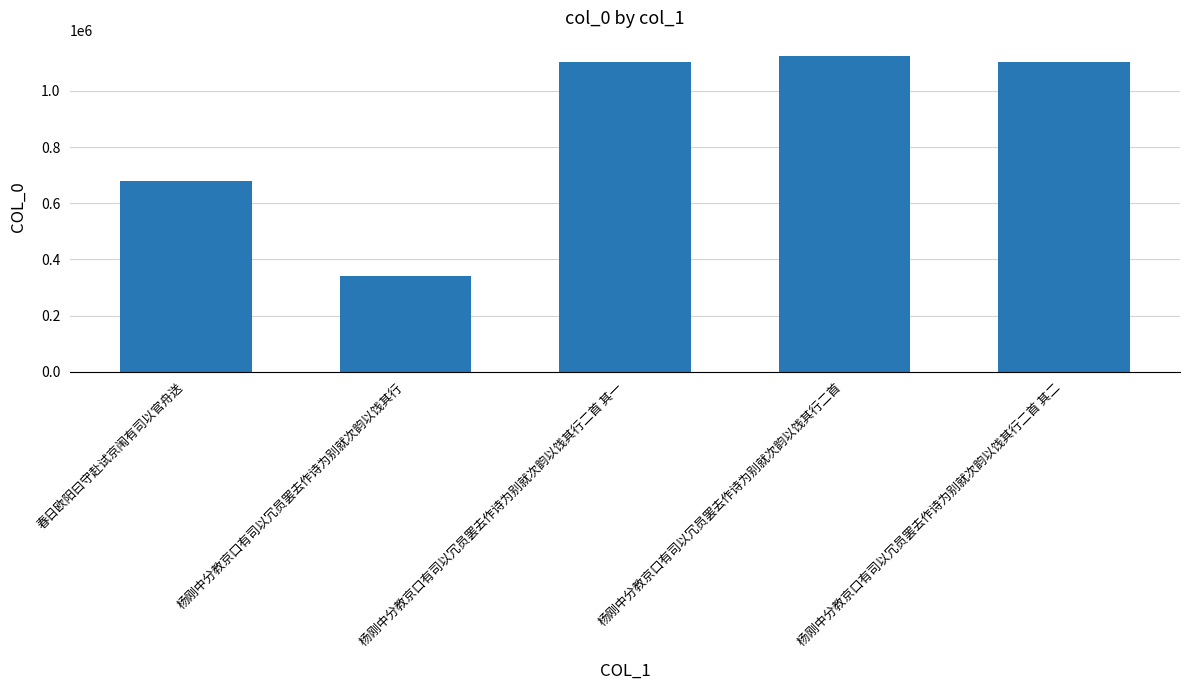

What is the label of the 1st bar from the left?

春日欧阳曰守赴试京闱有司以官舟送